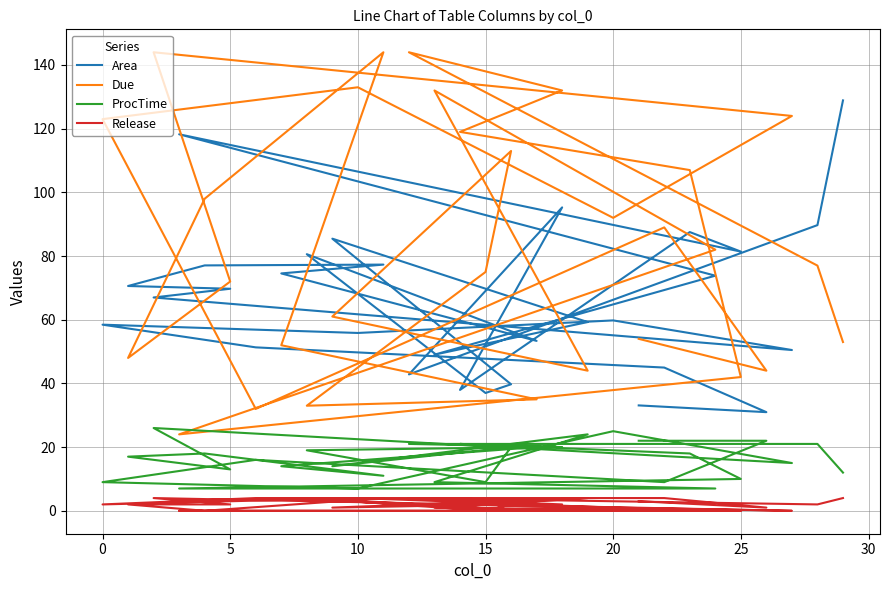

How many lines are shown in the chart?

4